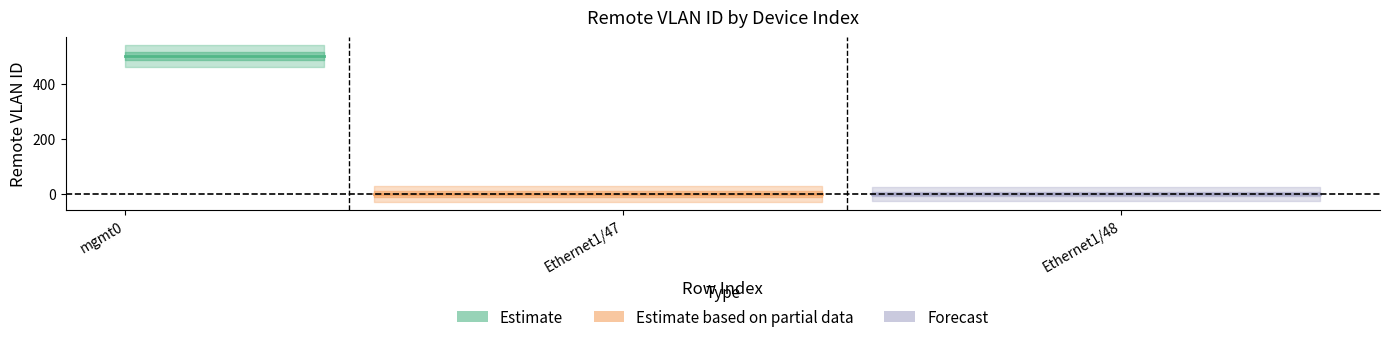

Is it true that the value at 0 is 500?

True